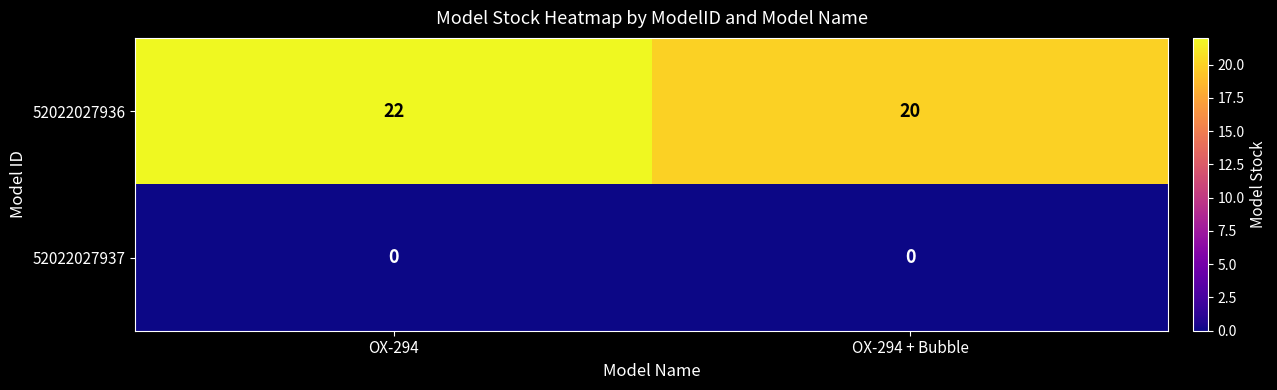

How many categories are shown in the chart?

2